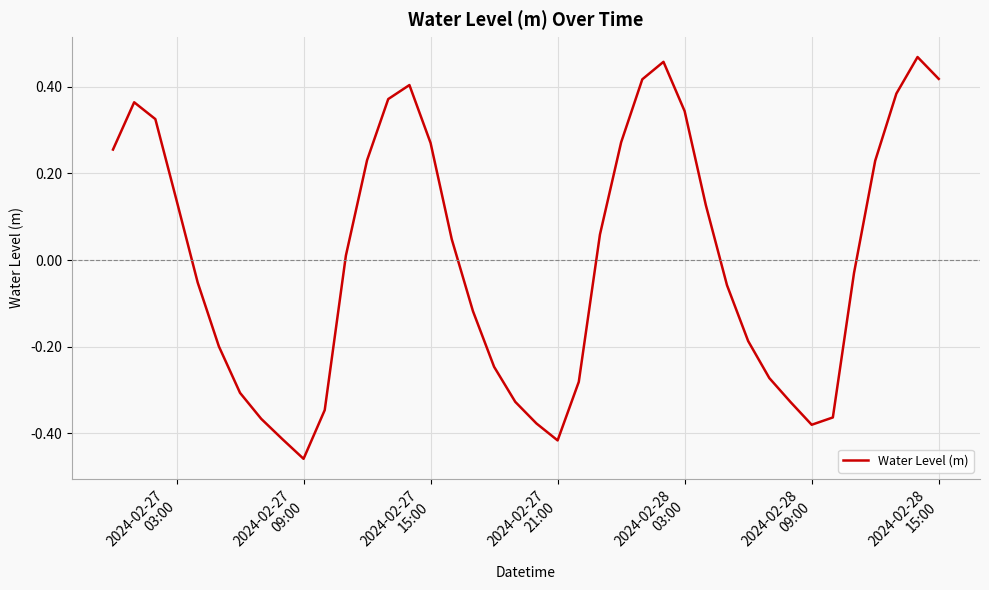

What is the difference between the maximum and minimum values?

0.9